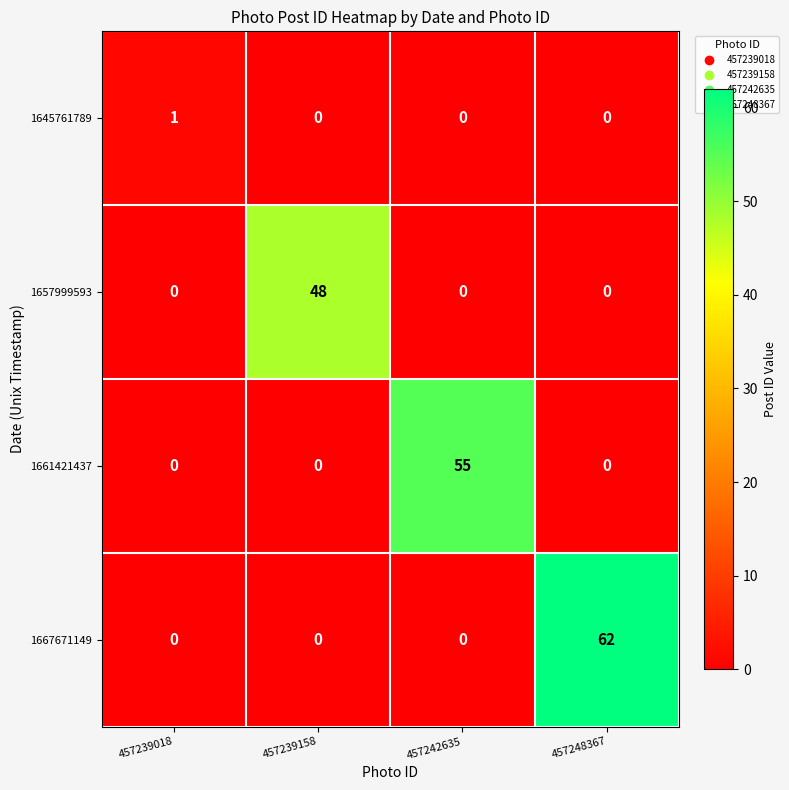

Reading right to left, what are all the values shown in this chart?

1645761789: 0	0	0	1
1657999593: 0	0	48	0
1661421437: 0	55	0	0
1667671149: 62	0	0	0